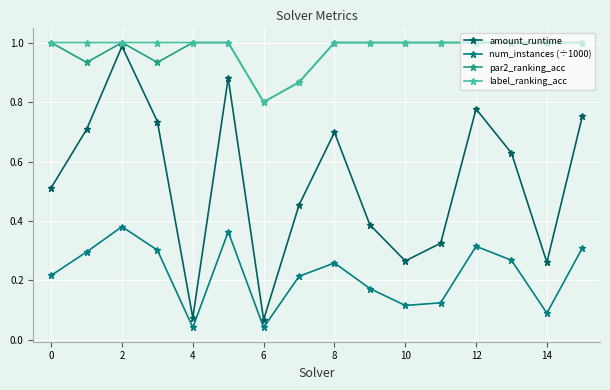

True or false: label_ranking_acc and num_instances (÷1000) intersect in this chart.

False